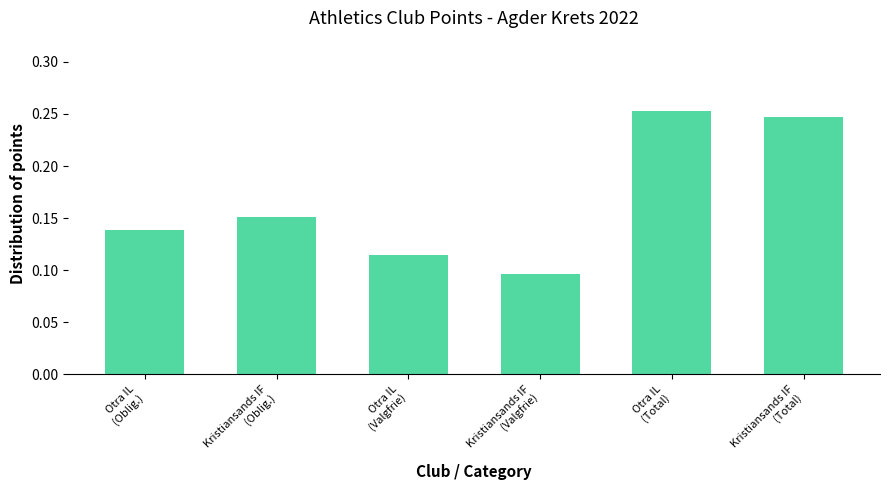

Count the values in the range 0 to 1.

6